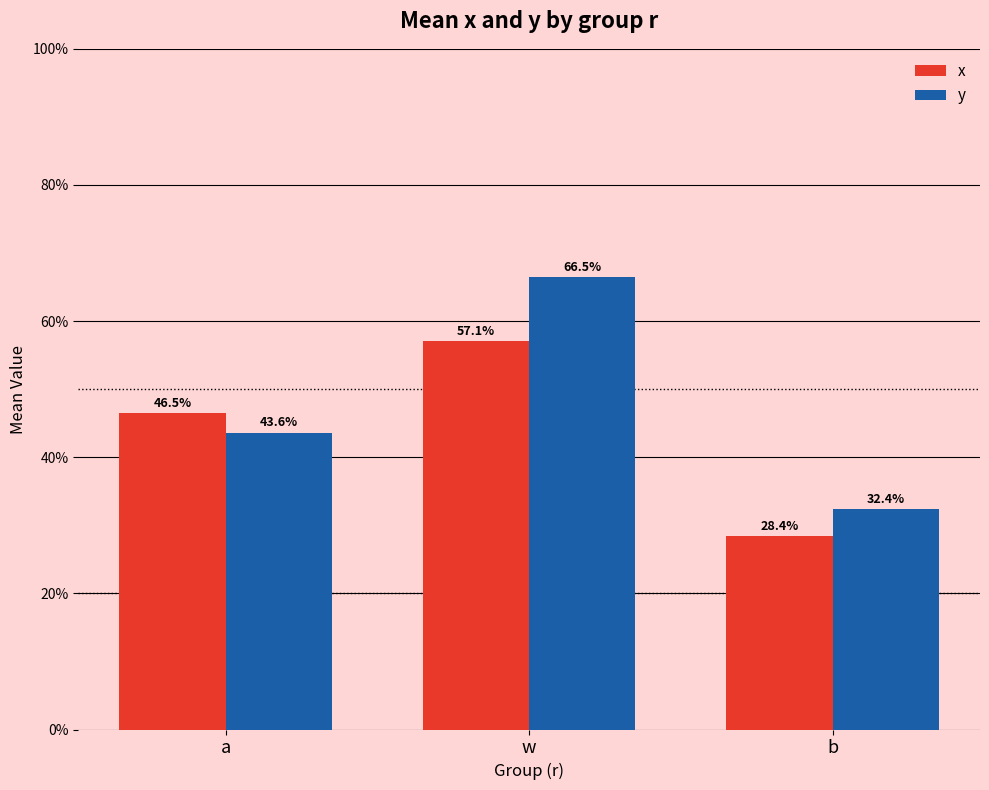

Reading left to right, transcribe all the data shown in this chart.

x: a=0.5	w=0.6	b=0.3
y: a=0.4	w=0.7	b=0.3